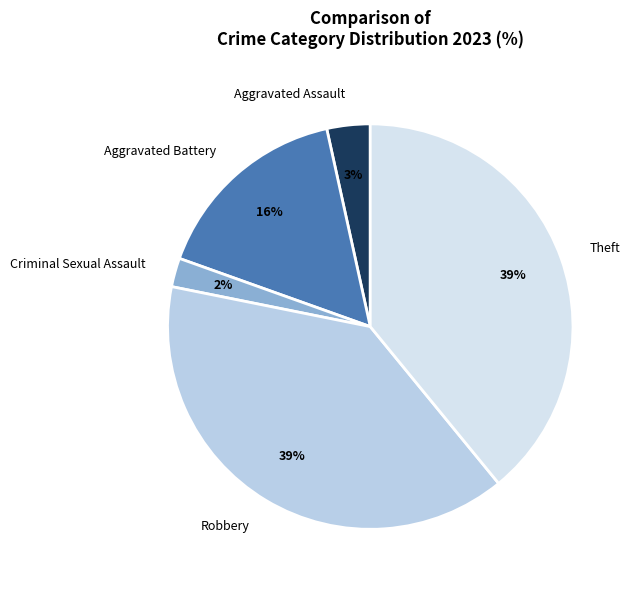

What is the smallest slice in the pie chart?

Criminal Sexual Assault